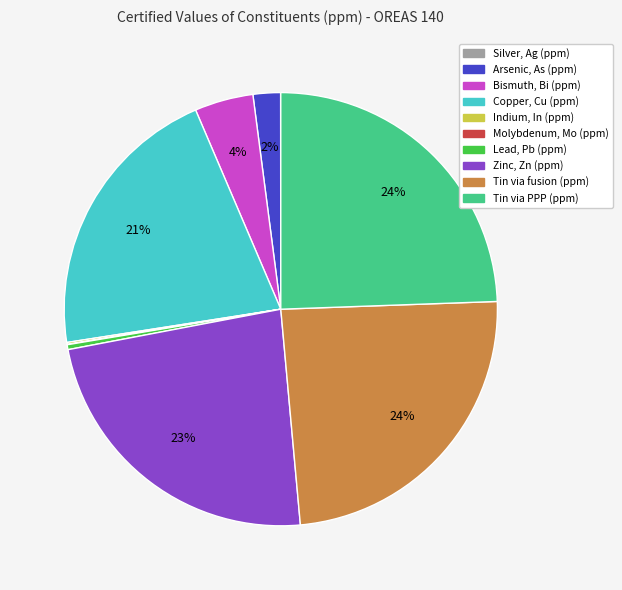

Between Arsenic, As (ppm) and Zinc, Zn (ppm), which is larger?

Zinc, Zn (ppm)